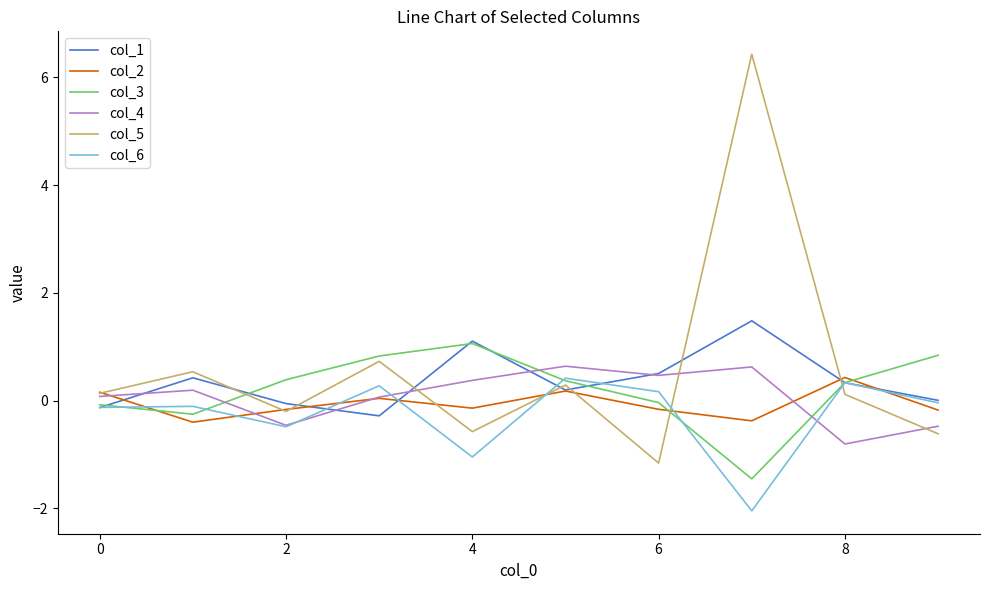

What is the smallest value displayed?

-2.0